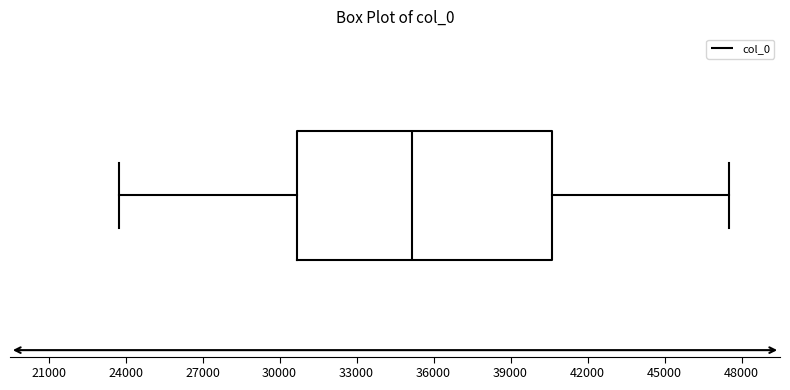

Transcribe this box plot: give where the median line is, the range the box spans, and where the two whiskers end, as read against the x-axis. The values are not printed on the chart, so give them approximately, as read against the axis.

median 35000, box 30500 to 40500, whiskers 23500 to 47500